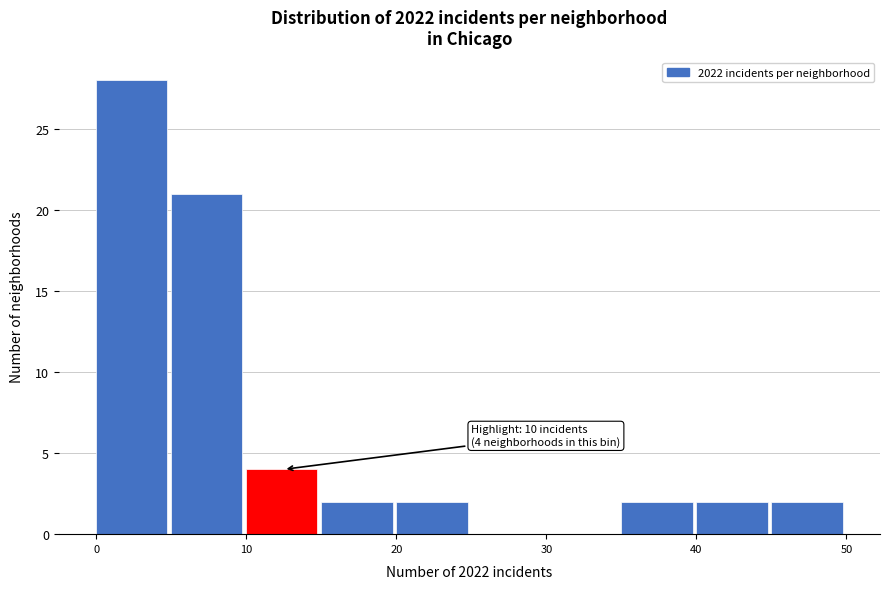

Which range on the x-axis has the tallest bar?

0 to 5